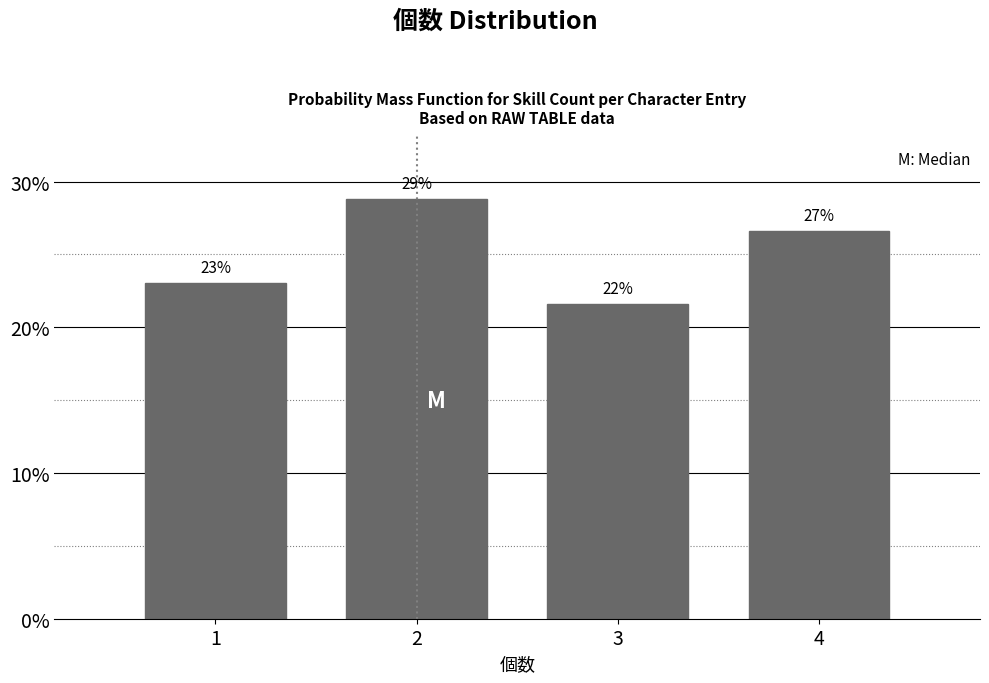

Does the chart contain any negative values?

No